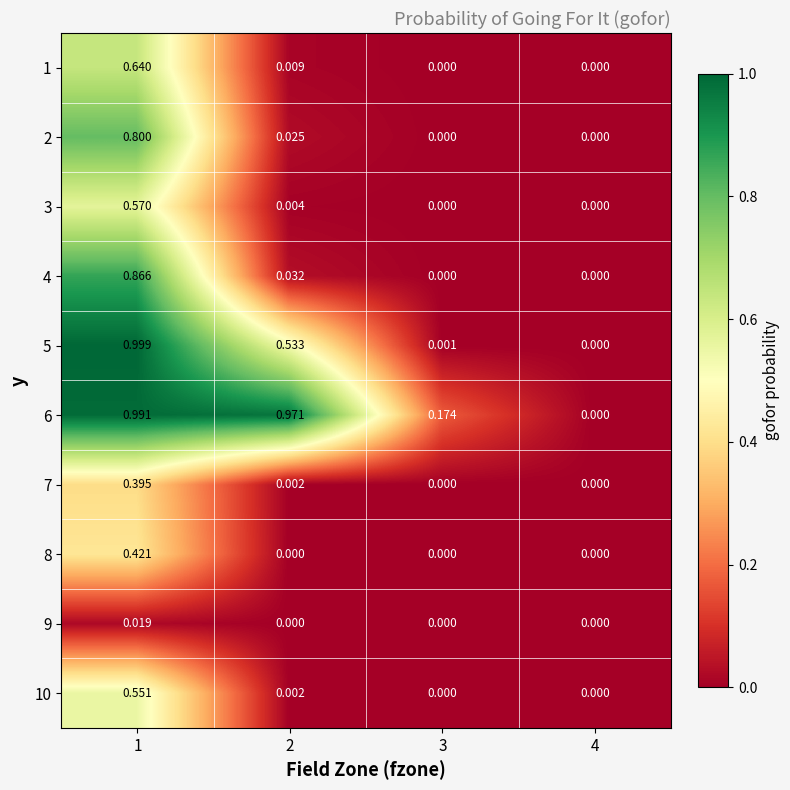

Which label corresponds to the smallest value in the chart?

3